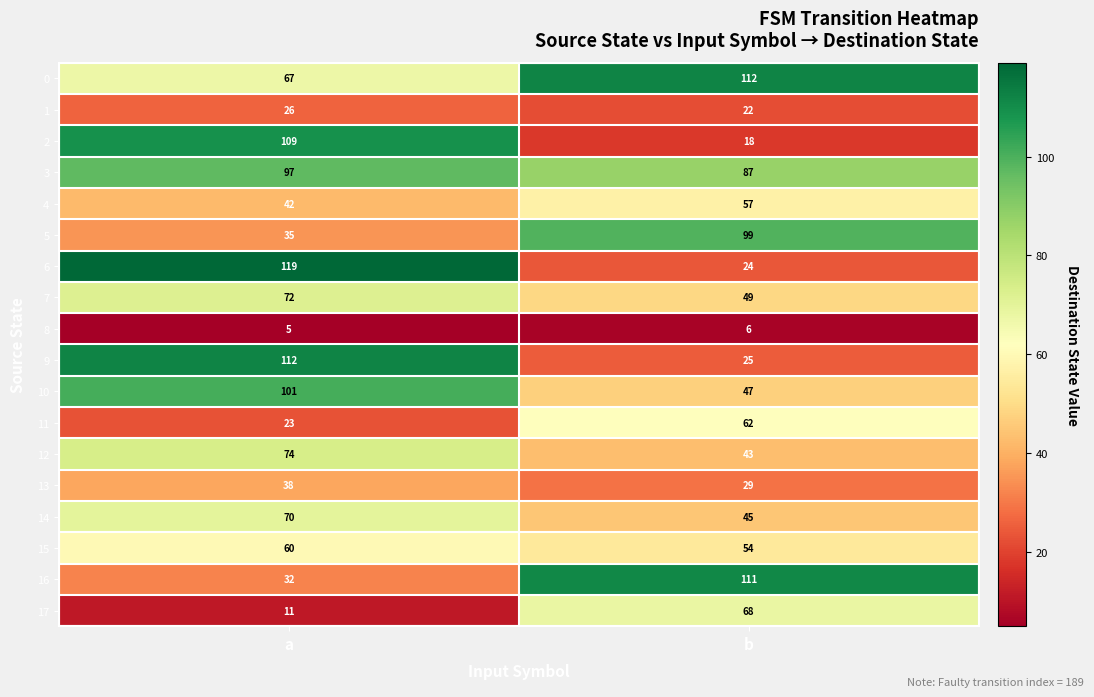

What is the spread (max minus min) of values at a?

114